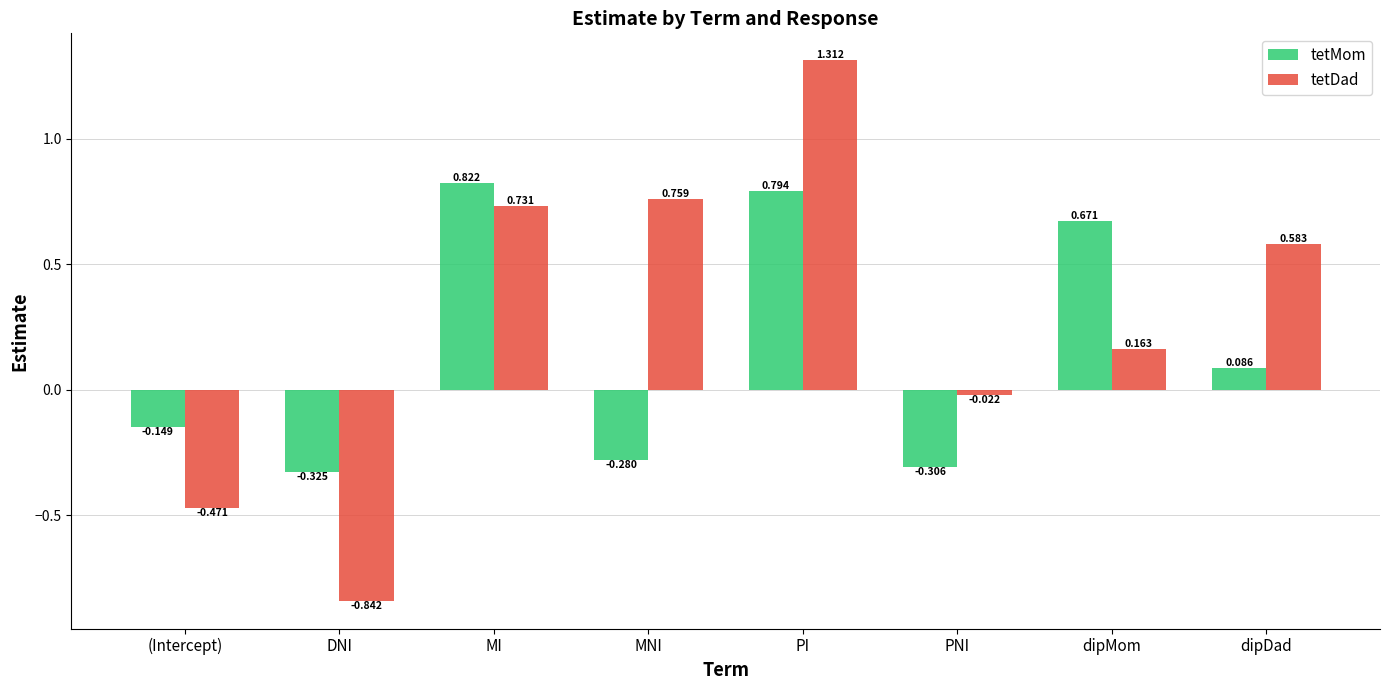

Are the bars horizontal?

No